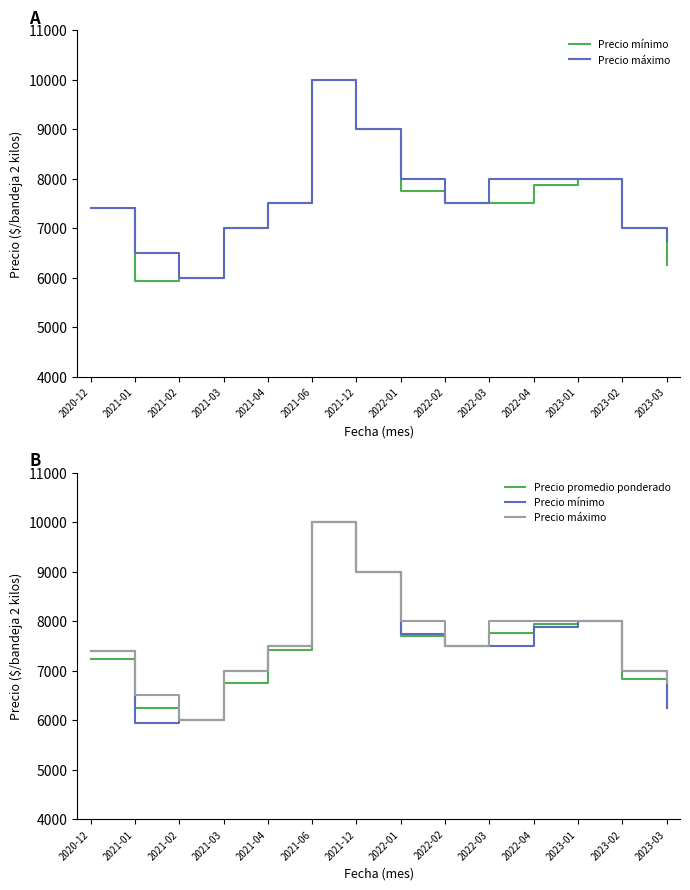

True or false: Precio máximo and Precio mínimo cross at least once.

False